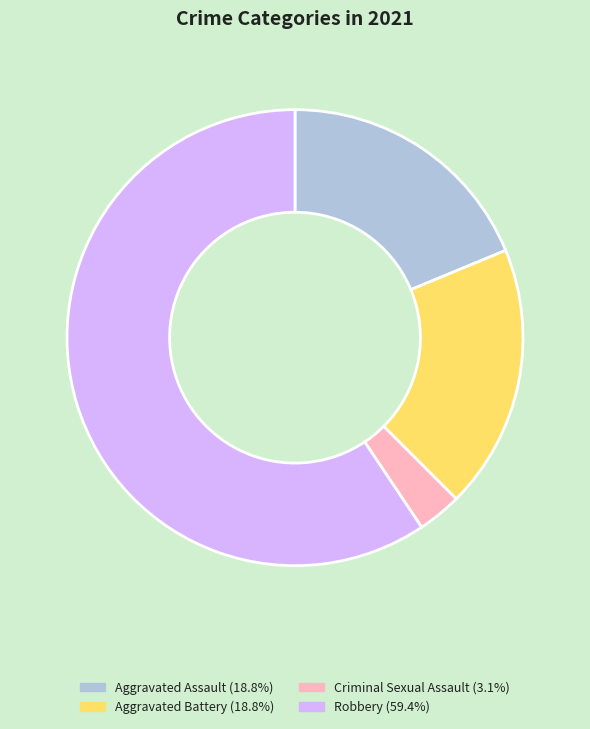

Is there a majority slice in this chart?

Yes